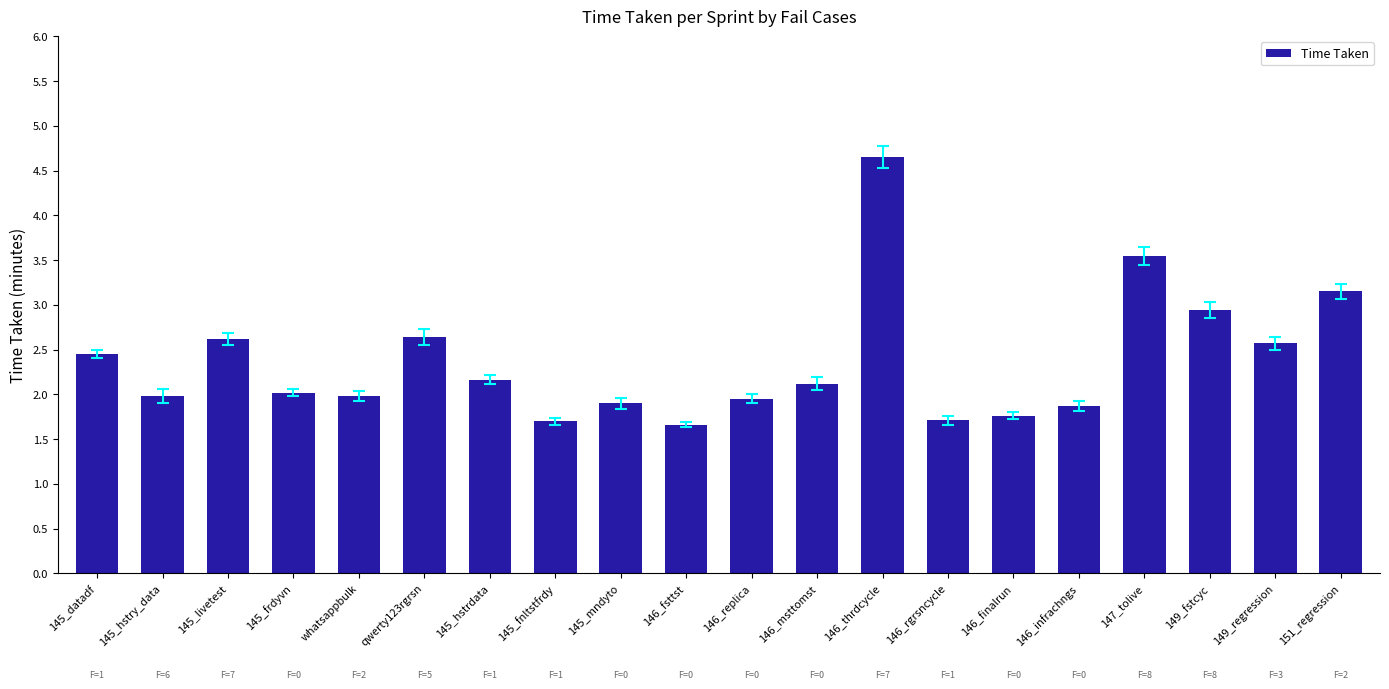

What is the minimum value shown in the chart?

1.7